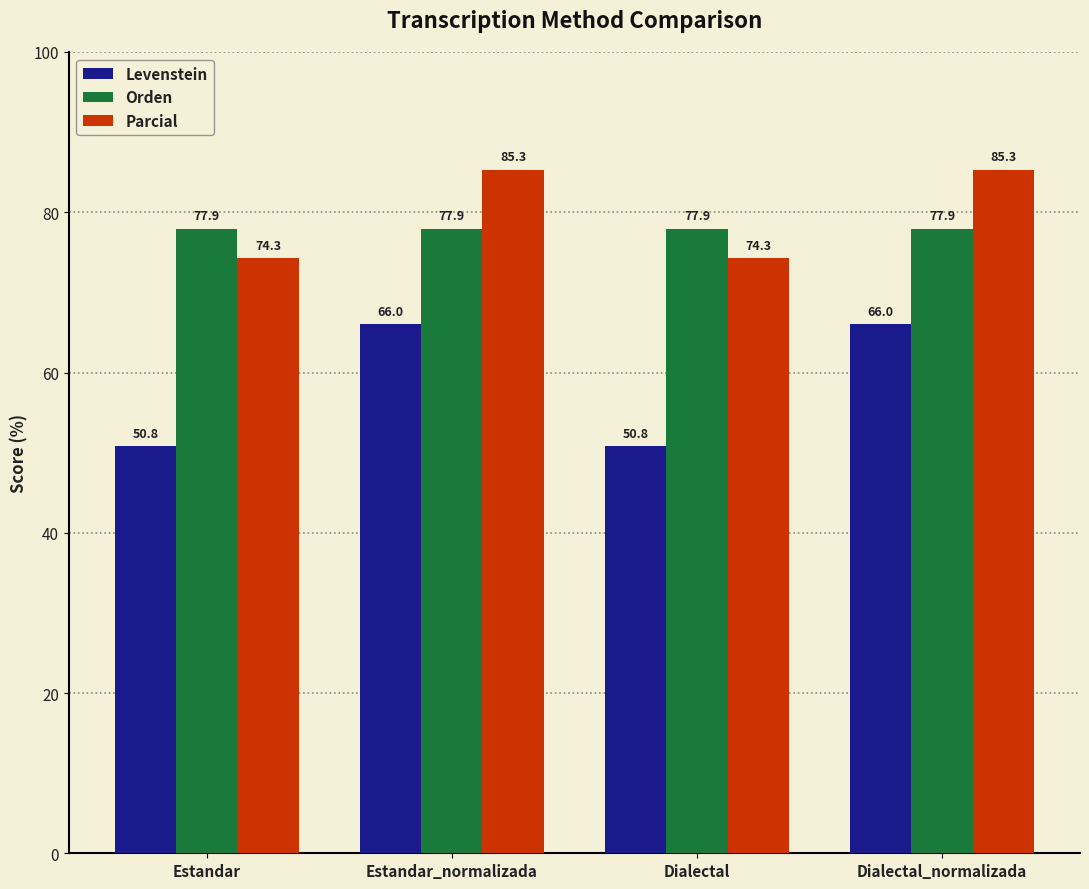

Reading left to right, list all the values displayed in this chart.

Levenstein: 50.8	66.0	50.8	66.0
Orden: 77.9	77.9	77.9	77.9
Parcial: 74.3	85.3	74.3	85.3